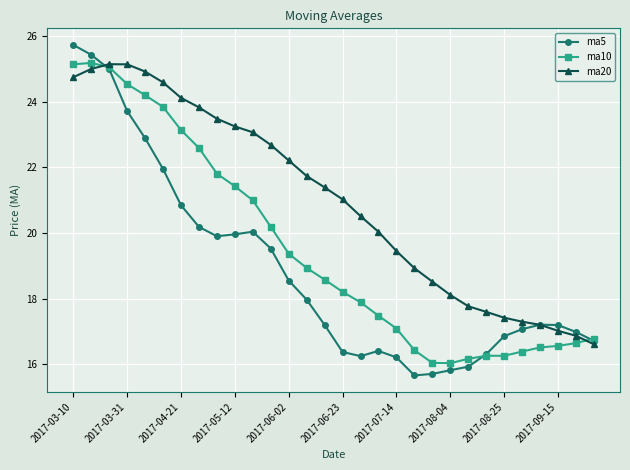

After their last crossing, which series has the higher values: ma5 or ma20?

ma5